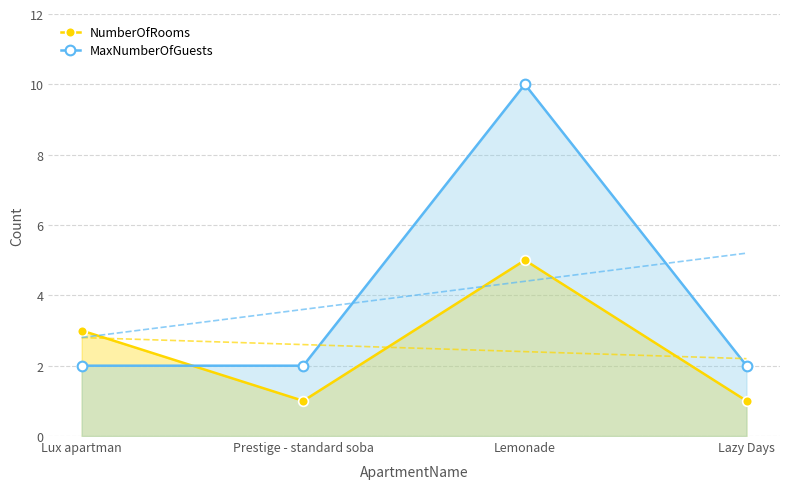

At Lemonade, list the series in order from largest to smallest.

MaxNumberOfGuests, NumberOfRooms